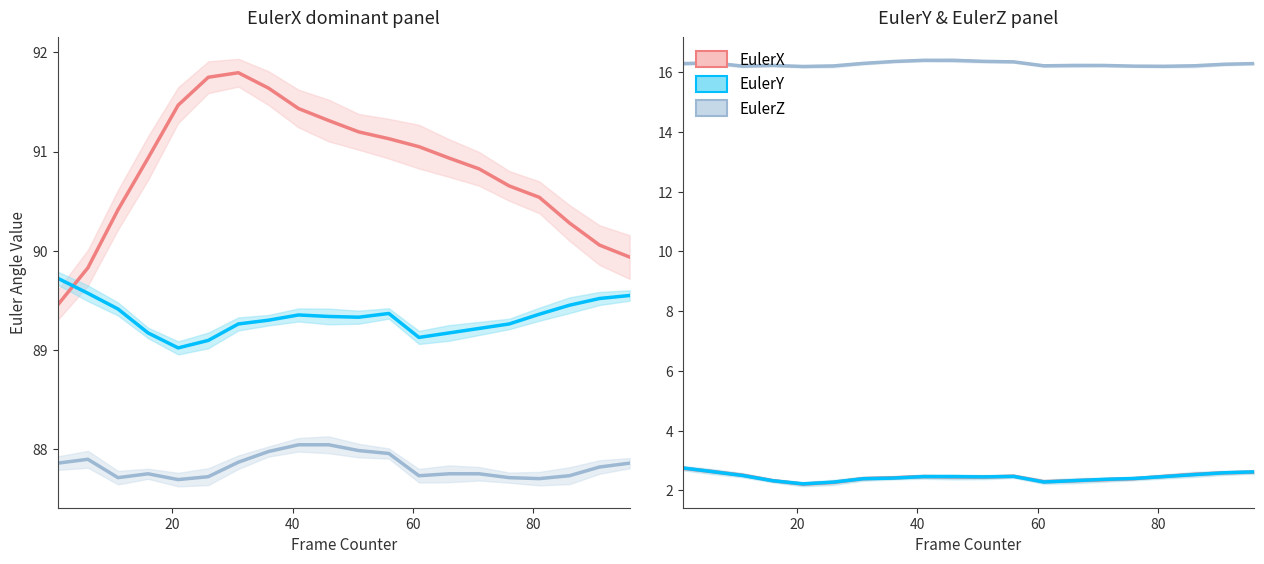

What is the average value of the EulerY (var) series?

2.4